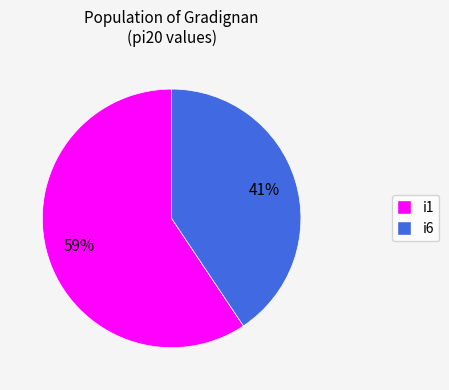

To the nearest percent, what is the average slice percentage?

50%